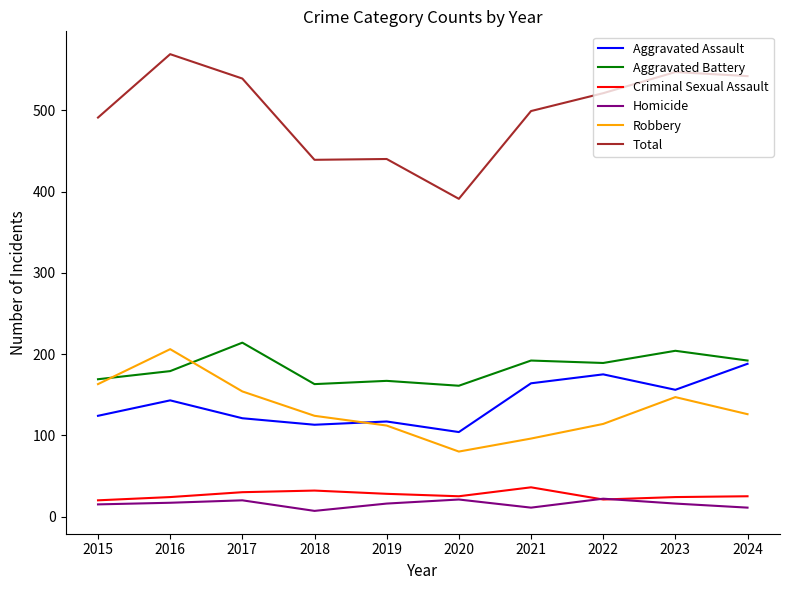

True or false: Aggravated Battery and Total intersect in this chart.

False